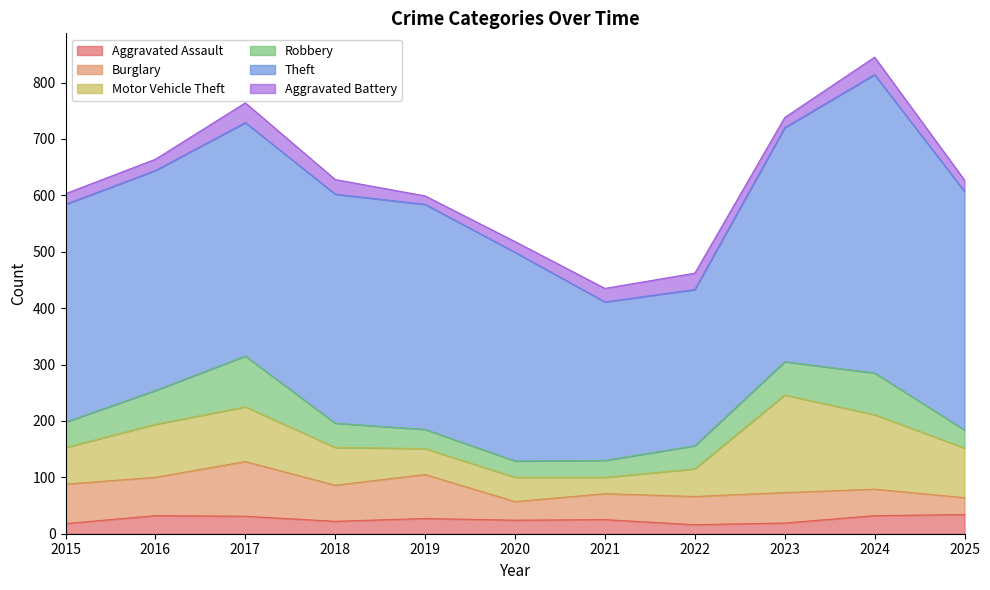

What are all the series names shown in the legend?

Aggravated Assault, Burglary, Motor Vehicle Theft, Robbery, Theft, Aggravated Battery